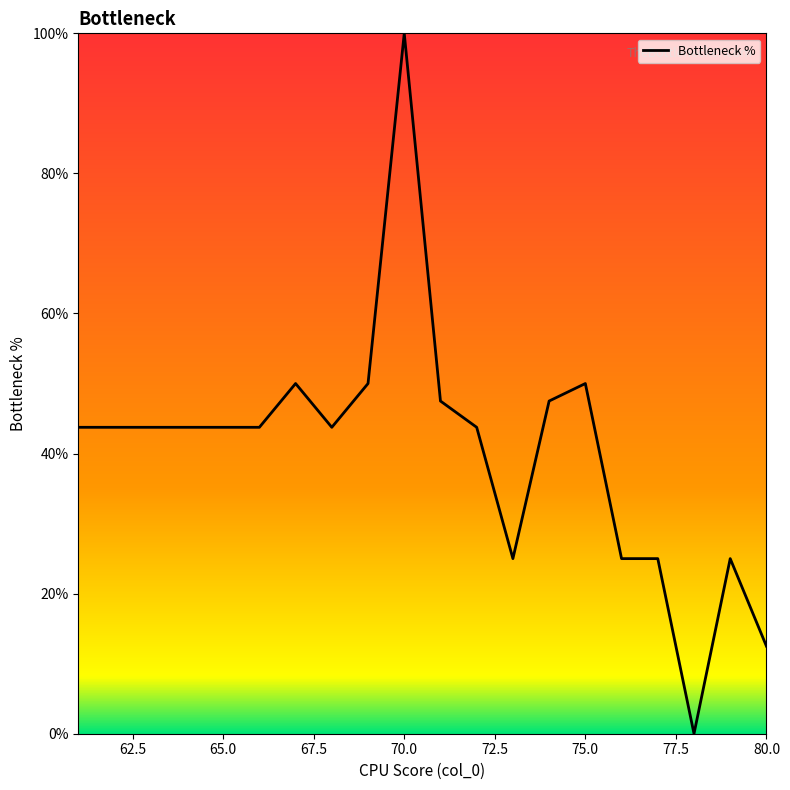

What is the difference between the maximum and minimum values?

100.0